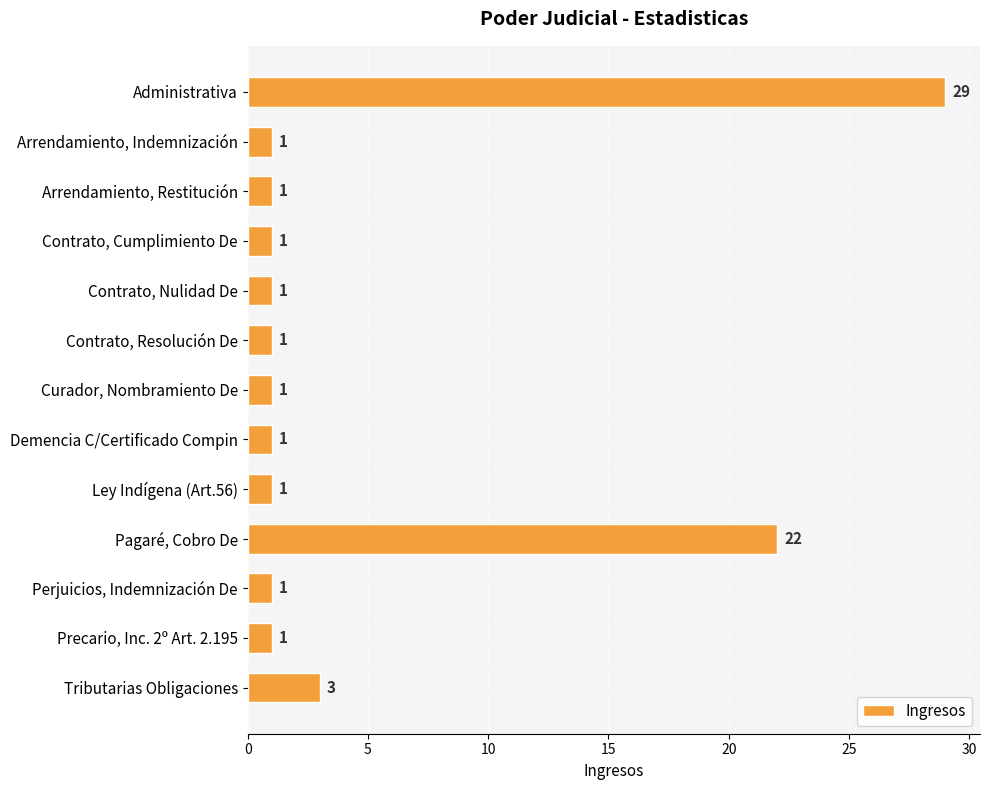

Count the number of values greater than 1.

3